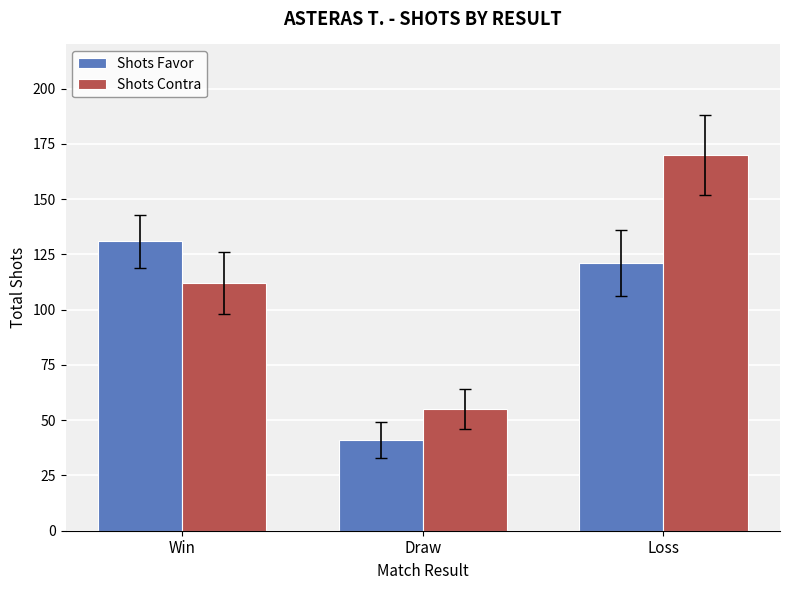

What position from the left is Loss?

3